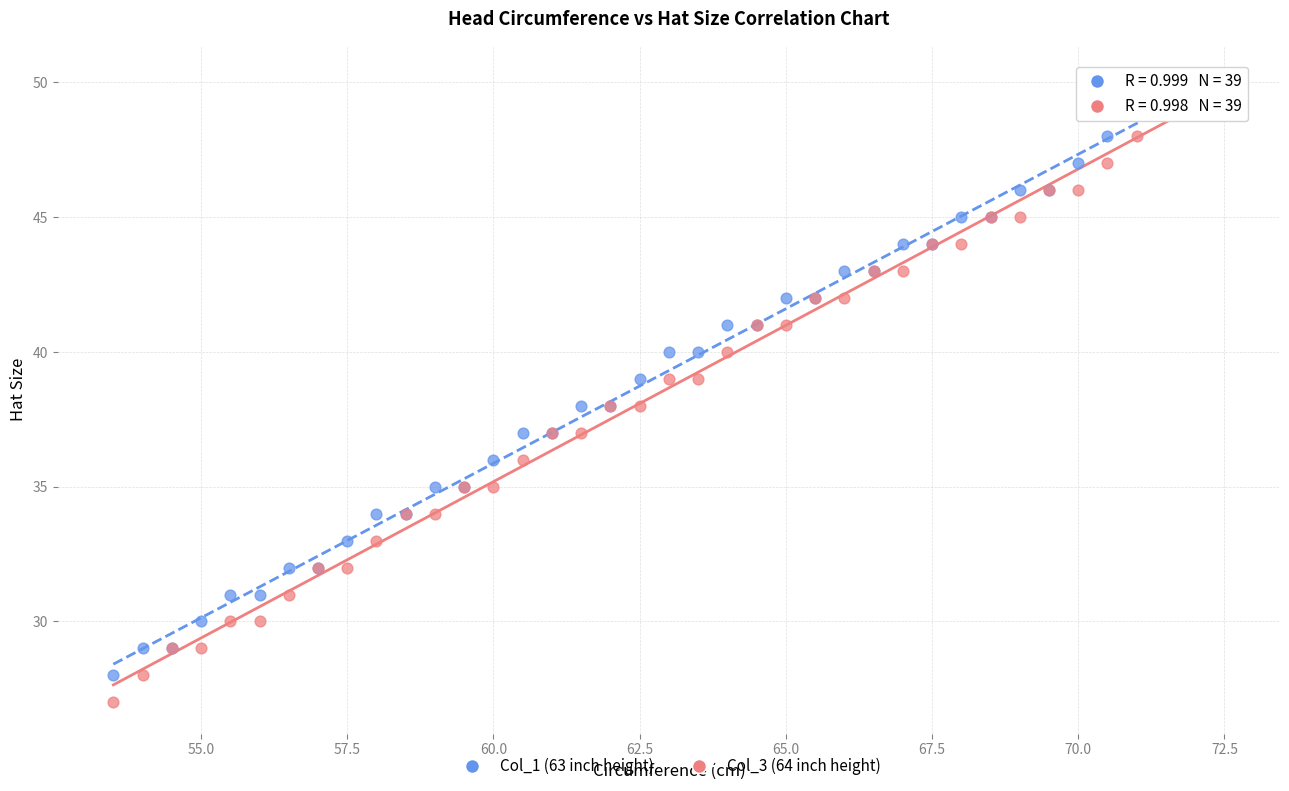

Which series reaches the minimum Y coordinate?

Col_3 (64 inch height)